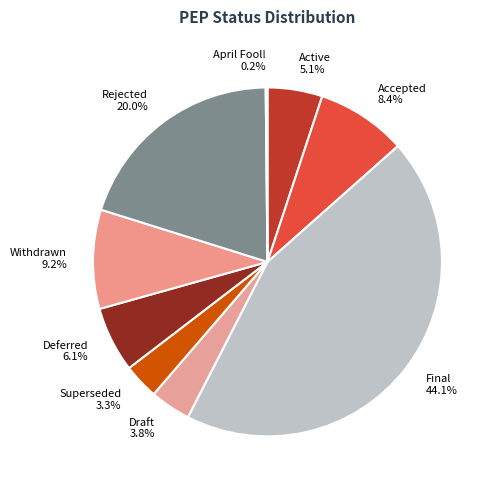

Approximately how many times larger is the value at Withdrawn compared to Deferred?

1.5